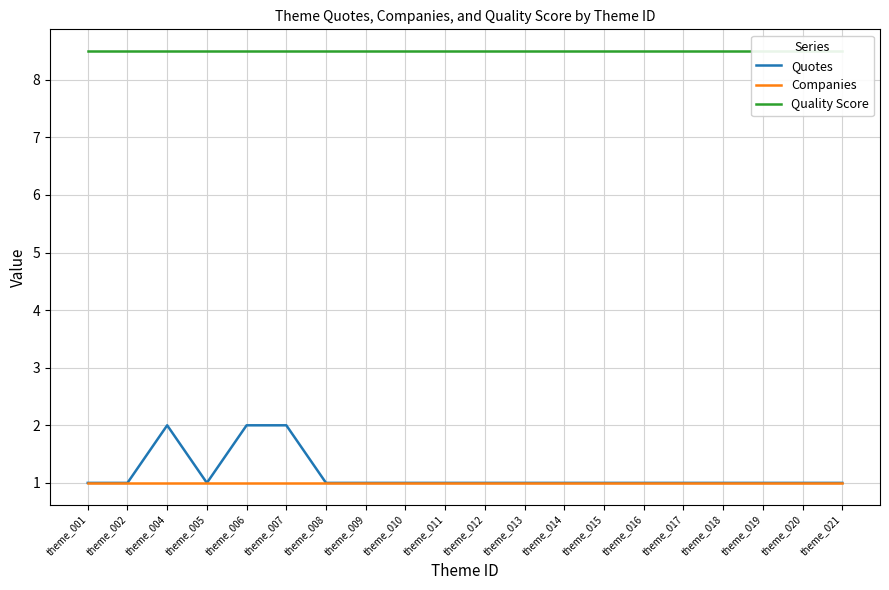

At which label does Quotes reach its peak?

theme_004